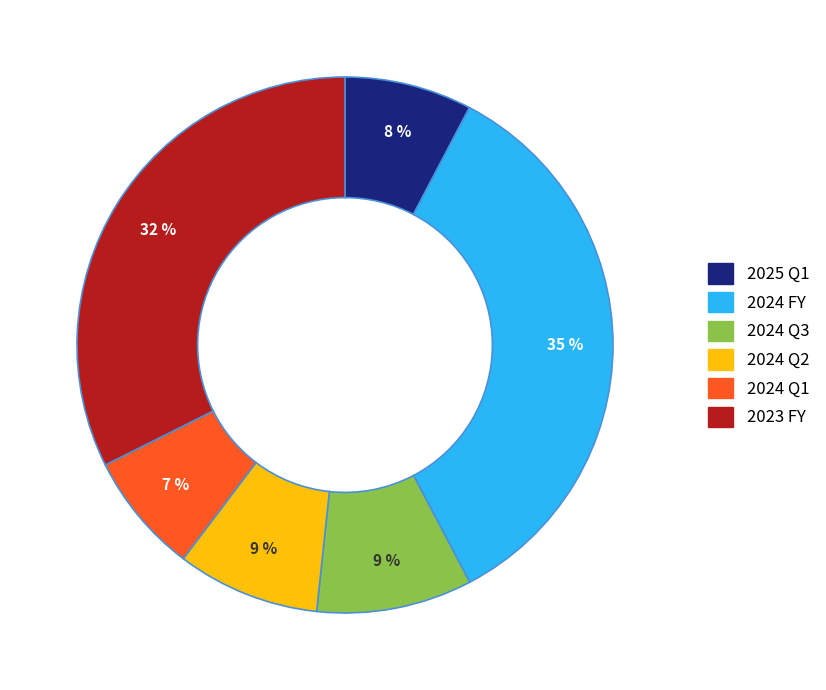

To the nearest percent, what is the average slice percentage?

17%